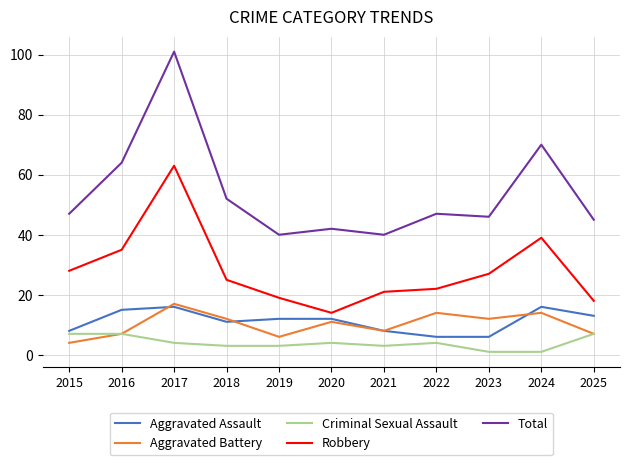

Which label corresponds to the largest value in the chart?

2017